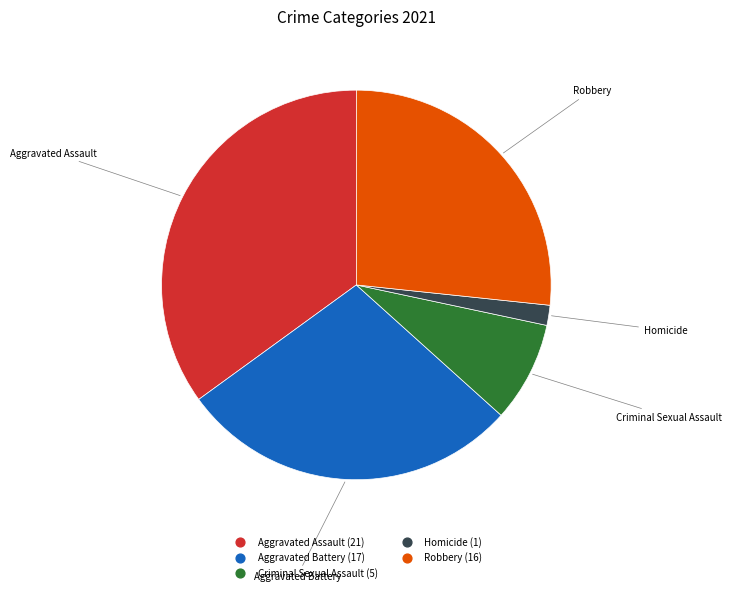

The Homicide slice represents 15% of the pie. True or false?

False